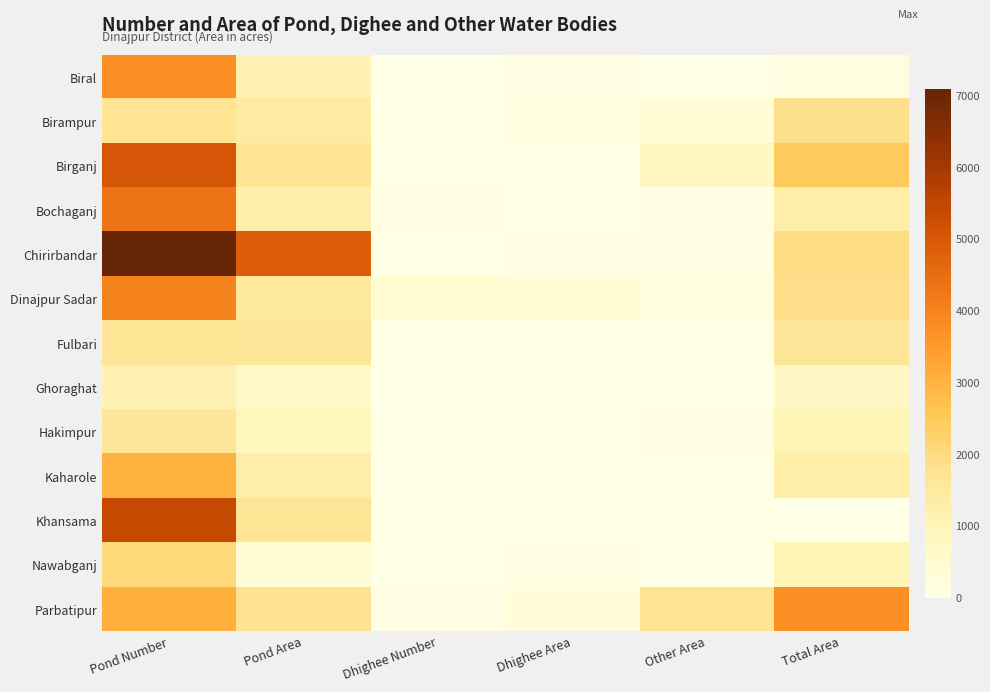

List the series in order of their peak value, highest first.

Chirirbandar, Khansama, Birganj, Bochaganj, Dinajpur Sadar, Parbatipur, Biral, Kaharole, Nawabganj, Birampur, Fulbari, Hakimpur, Ghoraghat